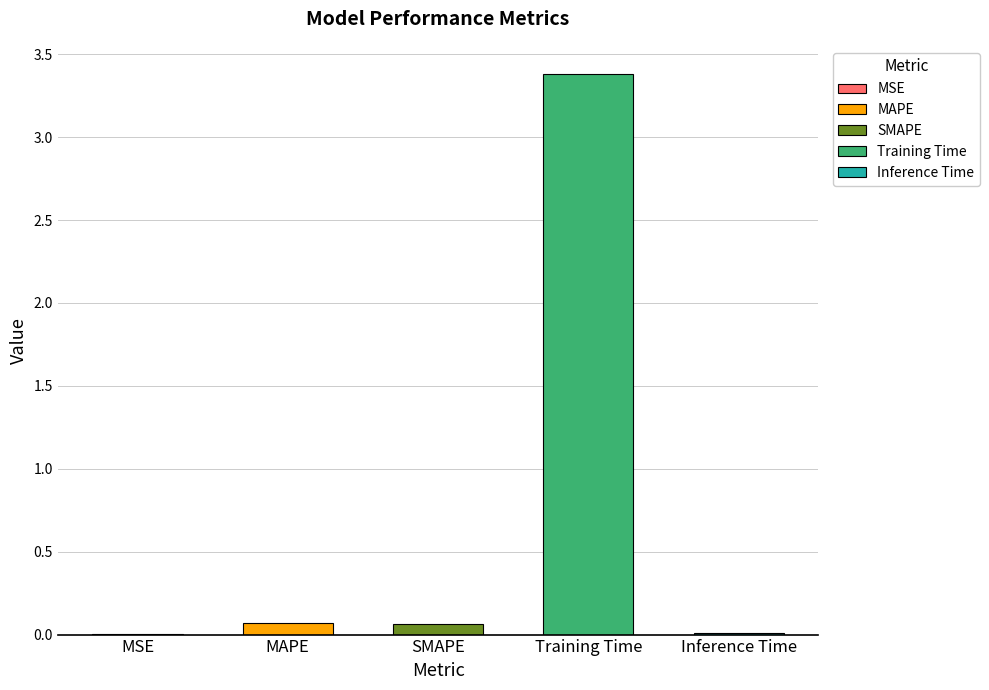

What is the difference between the second highest and minimum values?

0.1